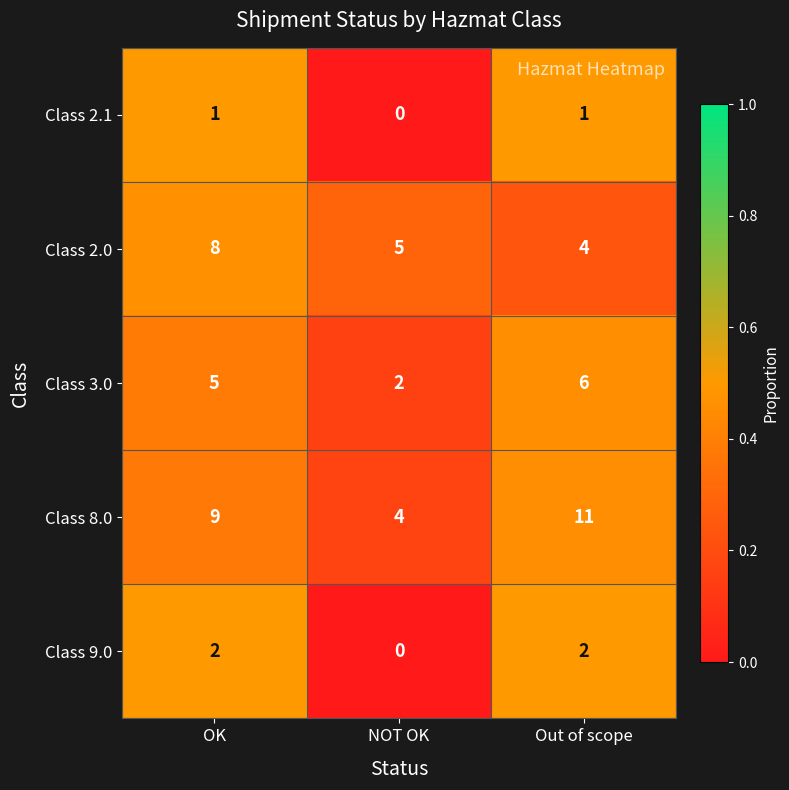

At which category is the sum across all series the highest?

OK